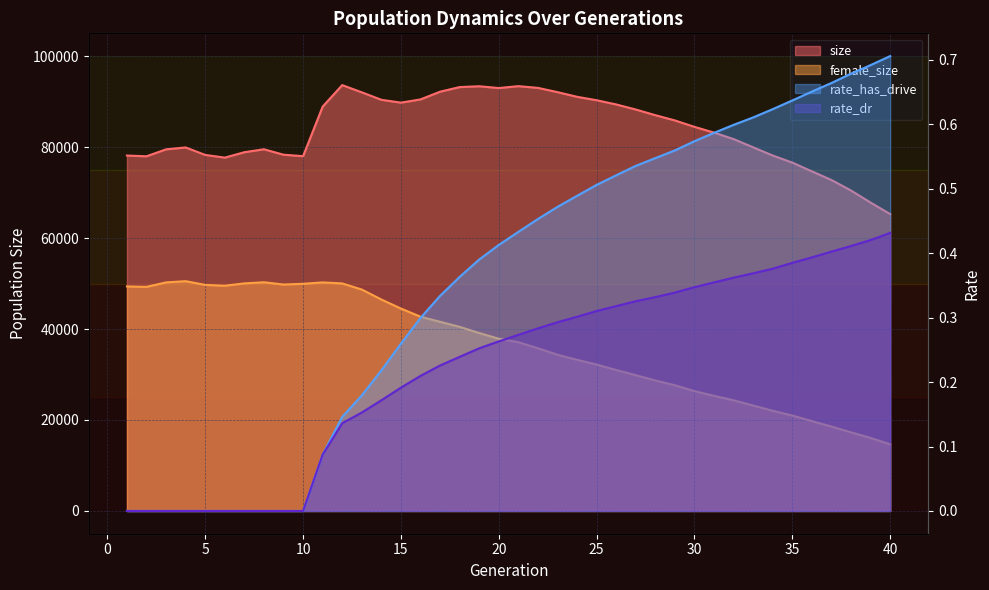

At which category does the chart reach its peak across all series?

12